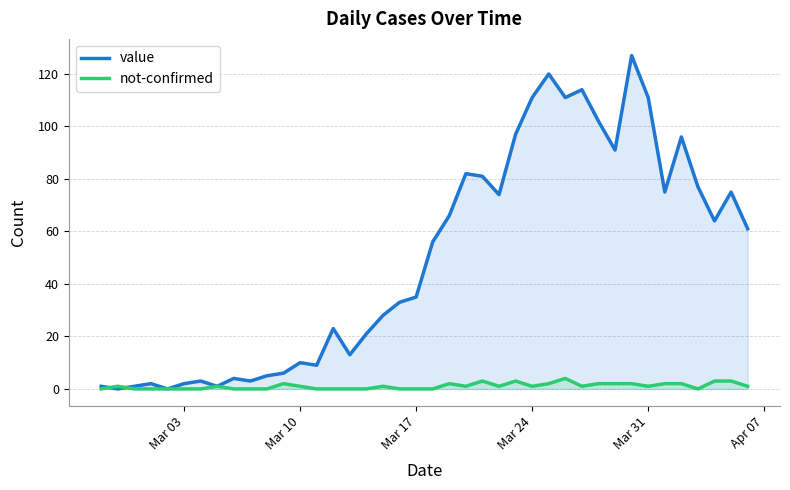

Which series has the widest spread of values?

value